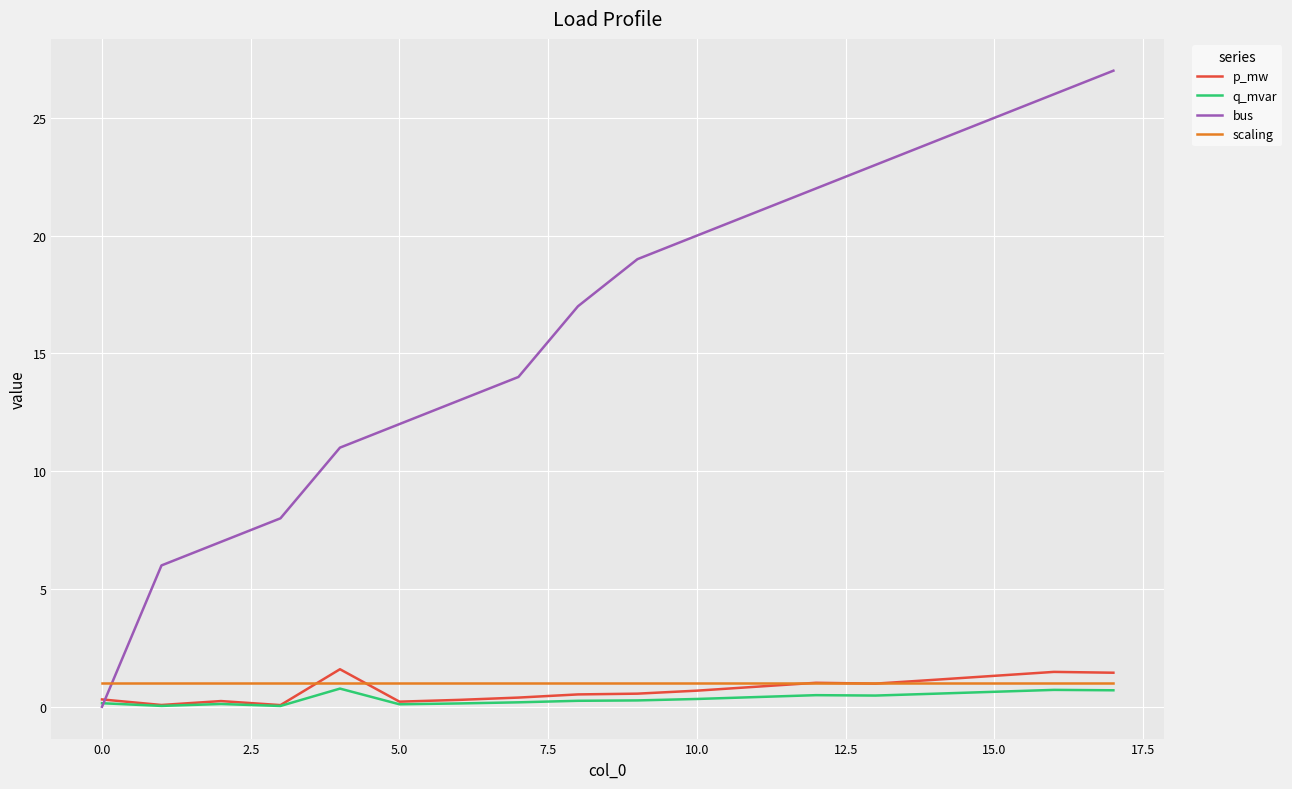

What is the greatest value displayed?

27.0